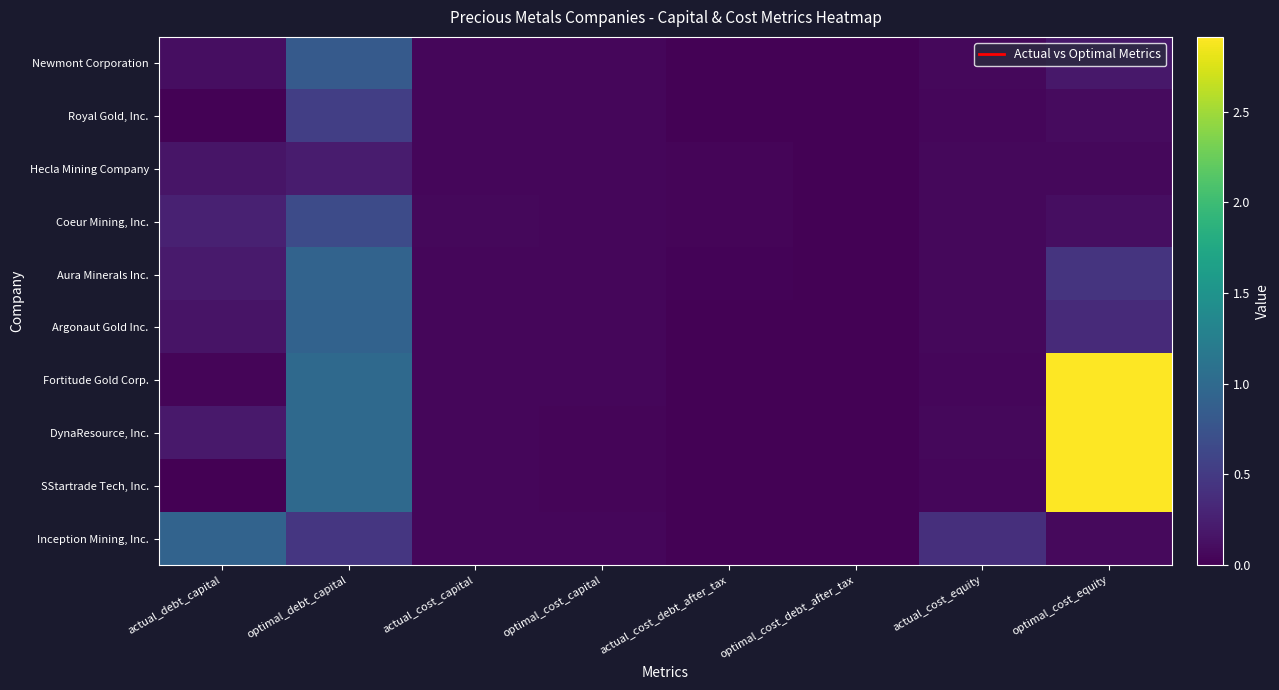

Between actual_cost_equity and optimal_cost_capital, which is larger?

actual_cost_equity